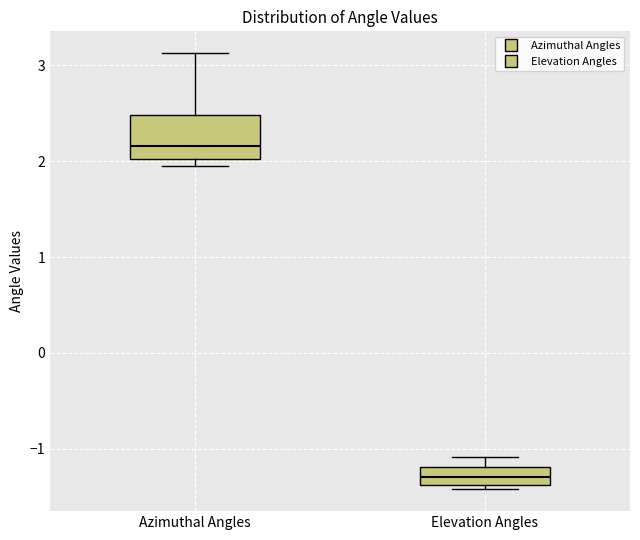

Comparing the boxes themselves (not the whiskers), which one is the tallest?

Azimuthal Angles